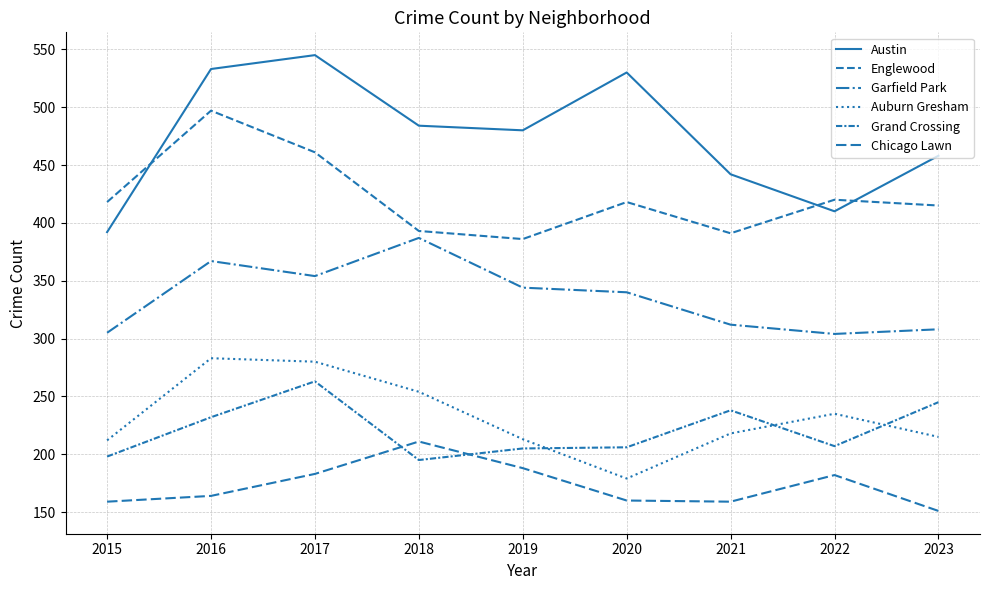

Does the chart display data point markers on the line(s)?

No